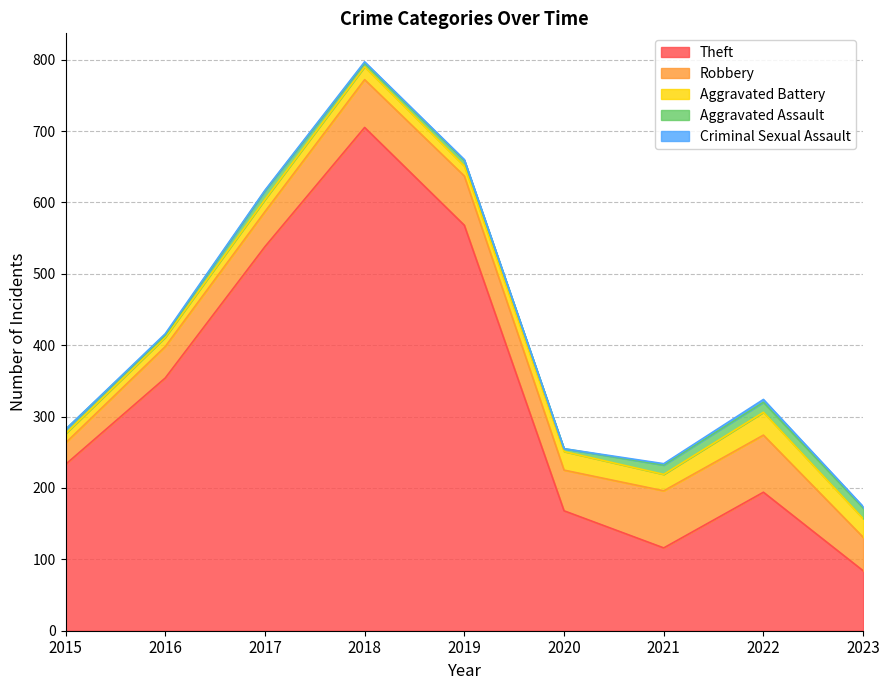

Reading right to left, transcribe all the data shown in this chart.

Theft: 84	194	116	168	568	705	538	354	233
Robbery: 47	80	80	57	69	67	49	44	30
Aggravated Battery: 26	32	23	26	14	18	17	13	13
Aggravated Assault: 15	14	13	4	8	5	12	3	6
Criminal Sexual Assault: 2	4	2	0	1	2	1	2	0